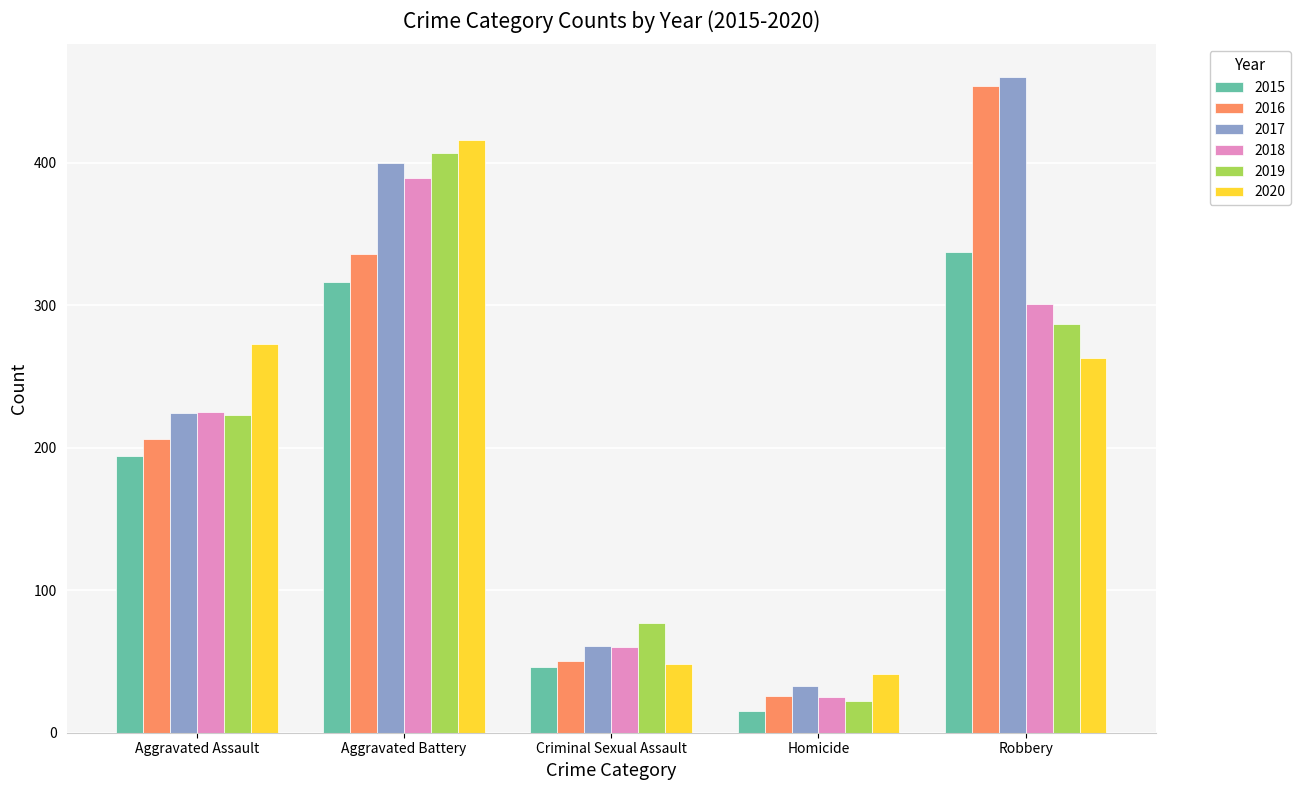

What is the label of the 5th bar from the left?

Robbery